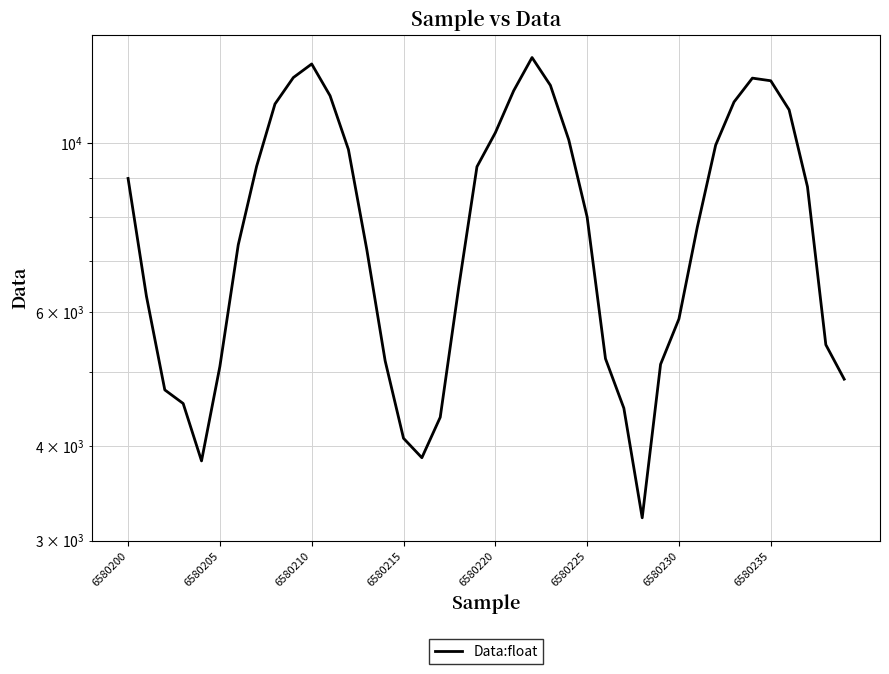

What is the difference between the maximum and minimum values?

9757